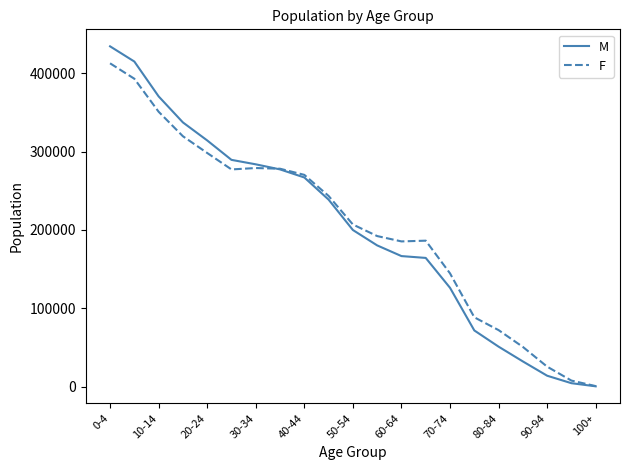

List the series in order of their peak value, lowest first.

F, M